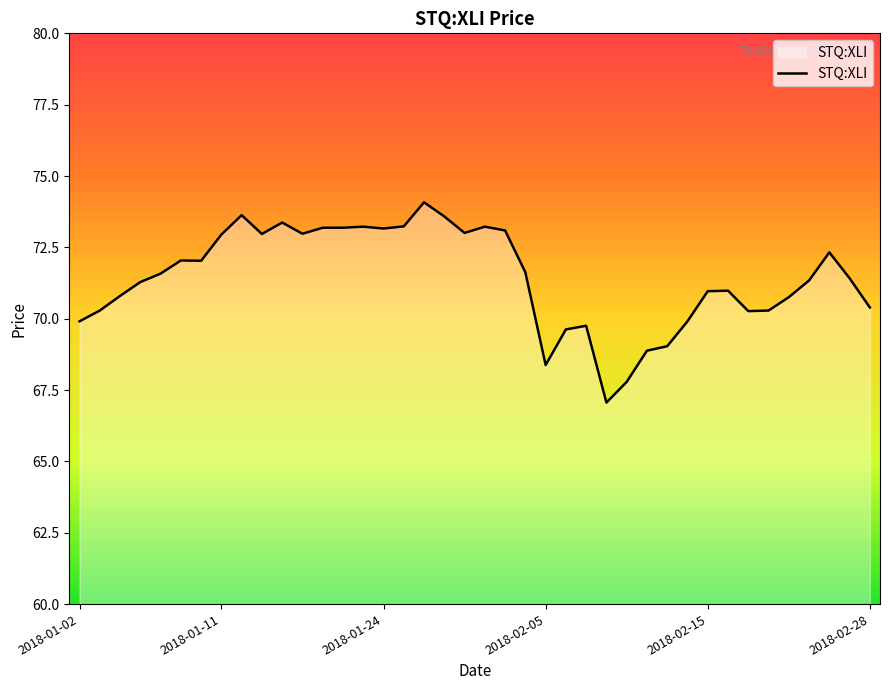

What is the maximum value shown in the chart?

74.1